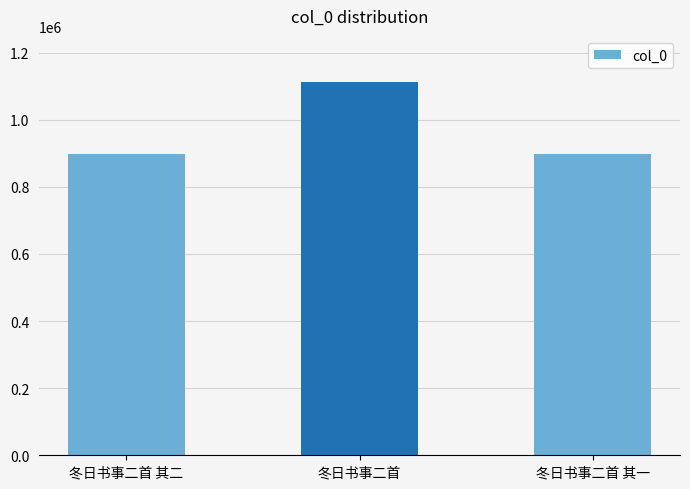

Is it true that the value at 冬日书事二首 其二 is 491939?

False